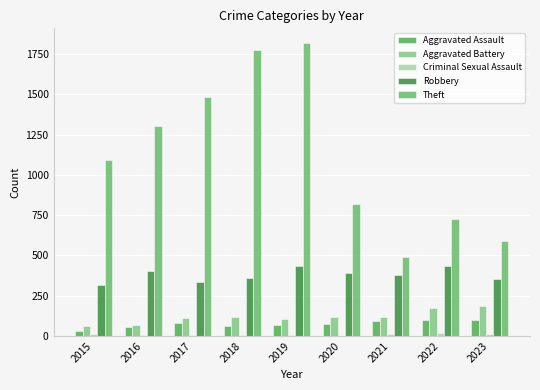

At which category is the sum across all series the highest?

2019